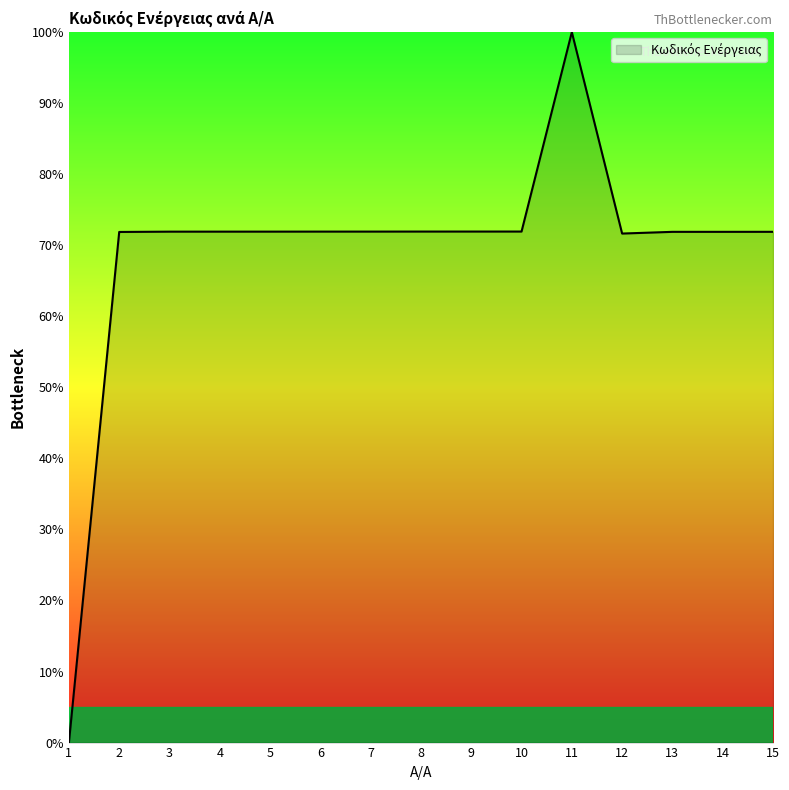

What is the difference between the second highest and minimum values?

71.9